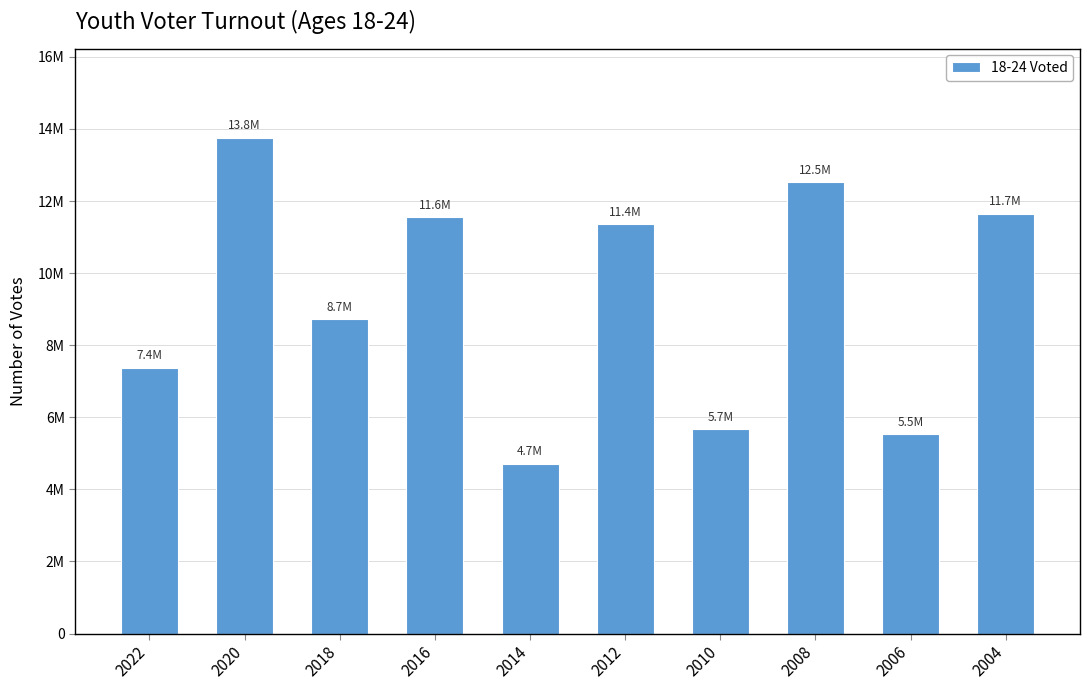

Are the bars horizontal?

No